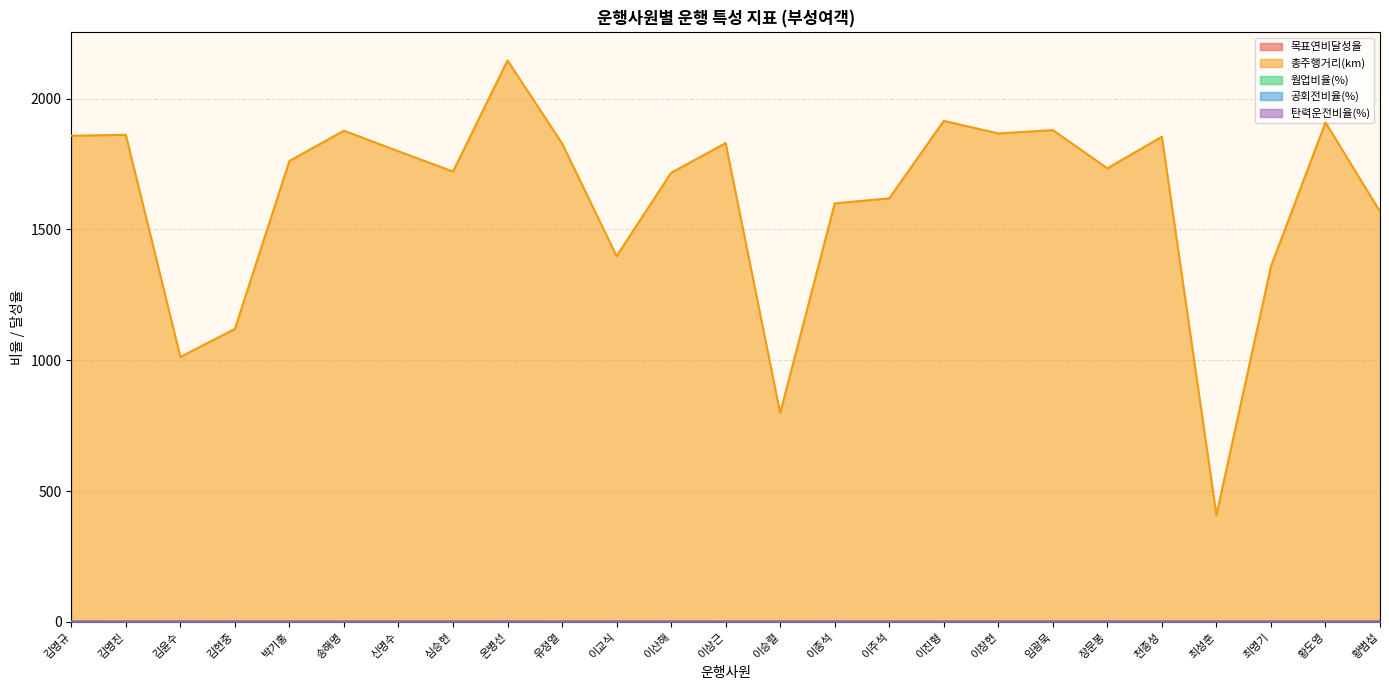

Which label corresponds to the largest value in the chart?

온병선